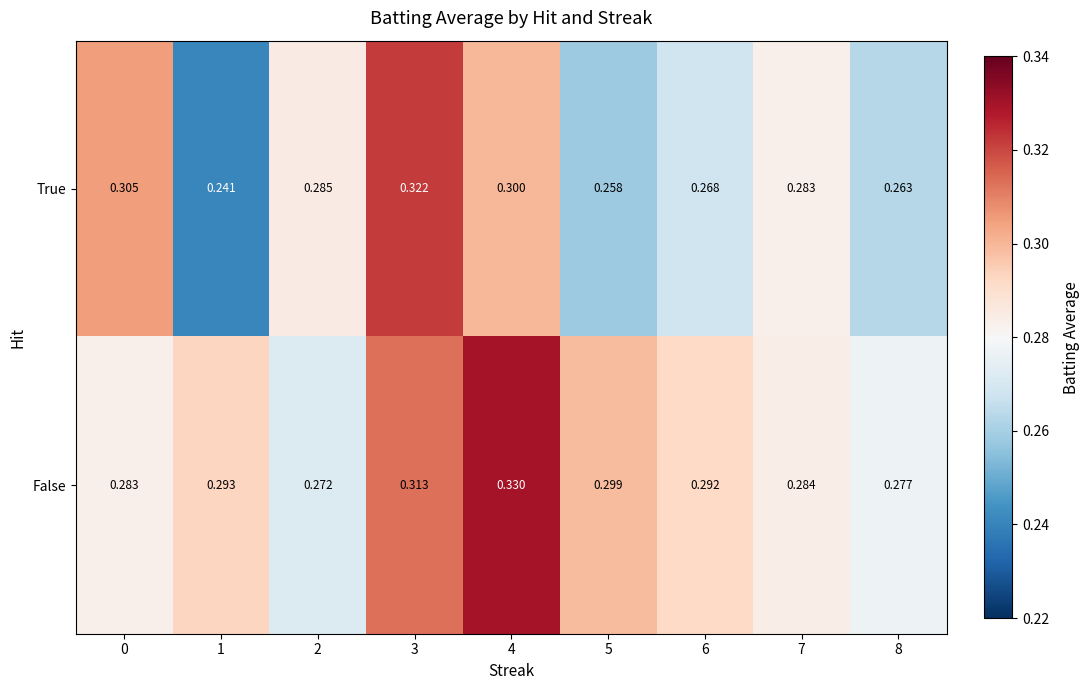

Which series has the widest spread of values?

True